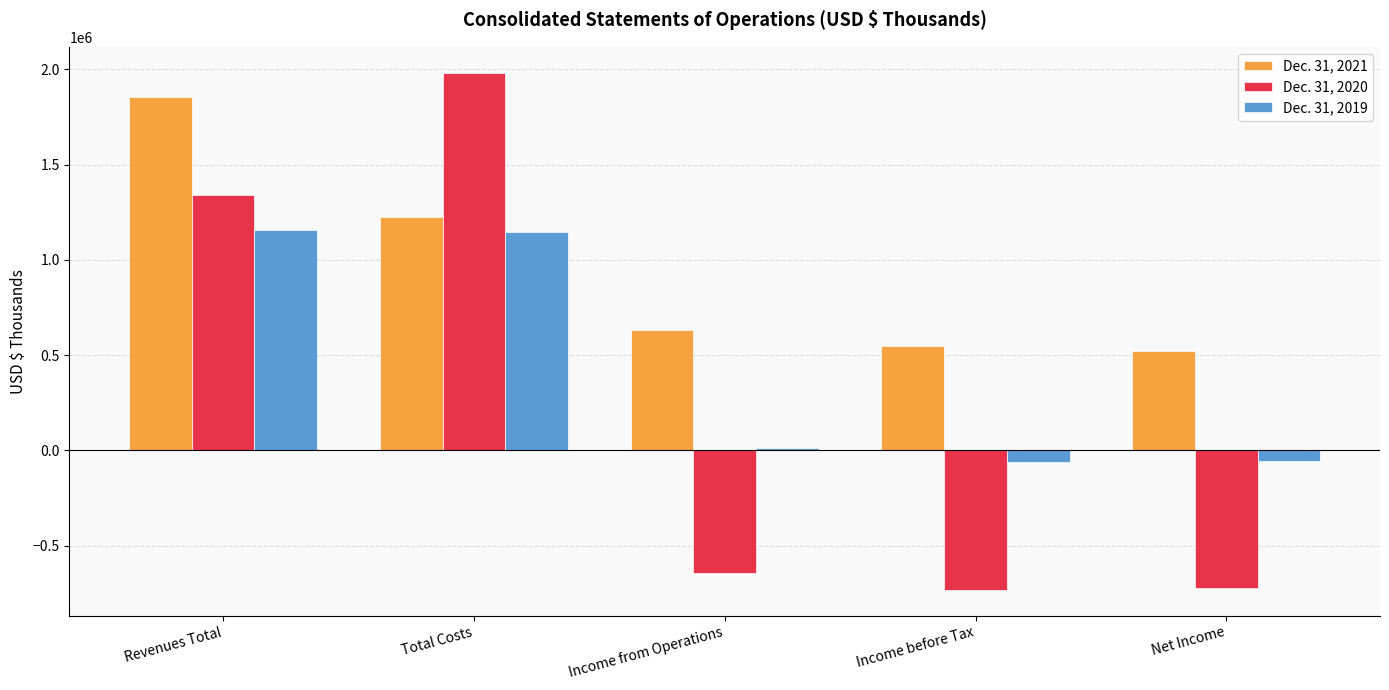

What is the label of the 2nd bar from the left?

Total Costs